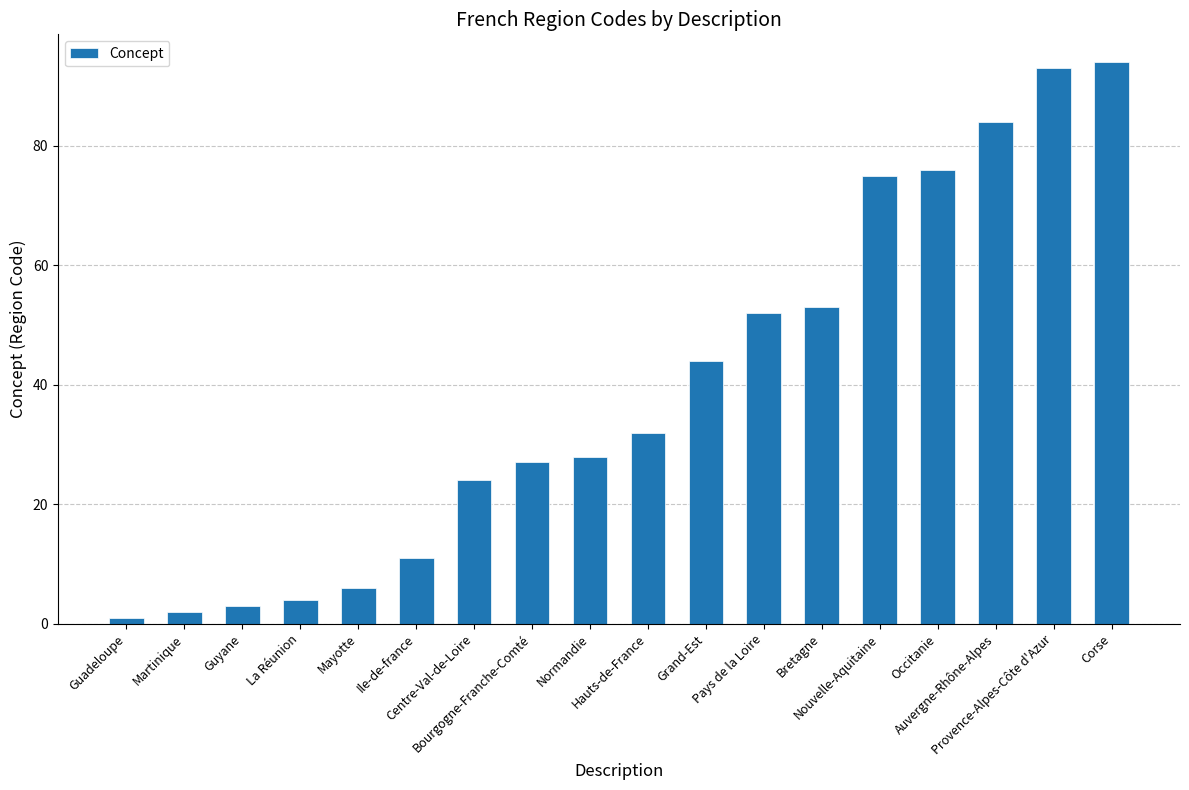

What is the sum of the values at Bourgogne-Franche-Comté and La Réunion?

31